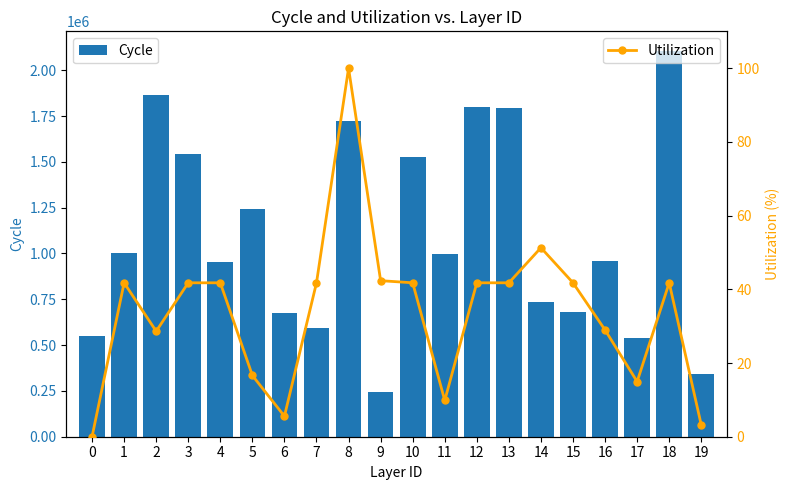

What is the sum of the Cycle values at 16 and 13?

2752968